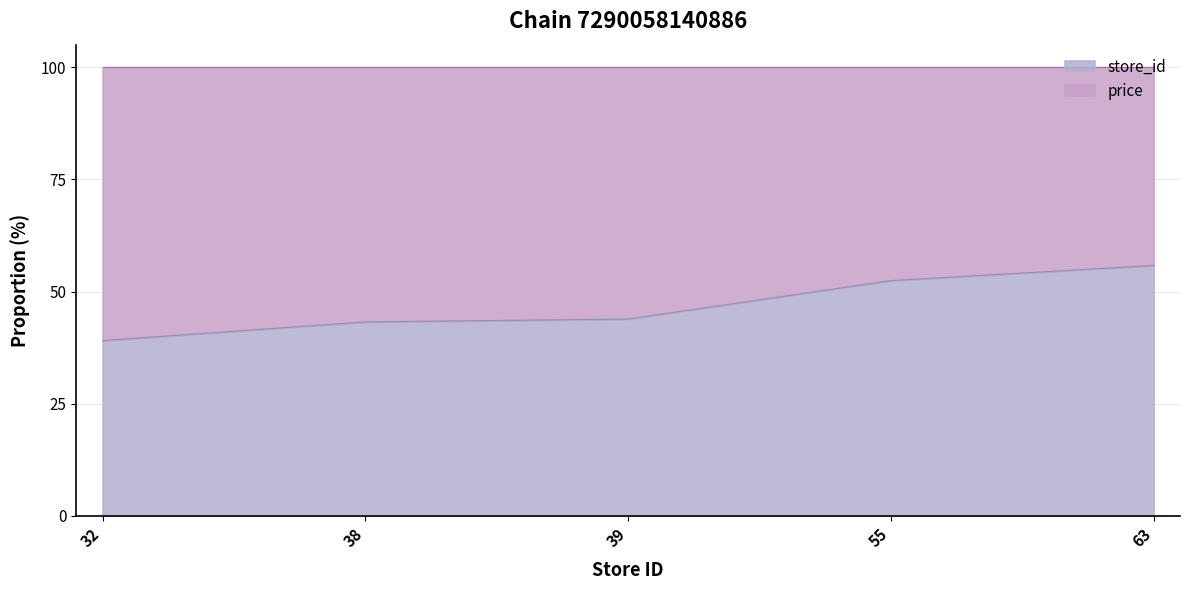

What is the value of the 3rd point from the left?

43.9